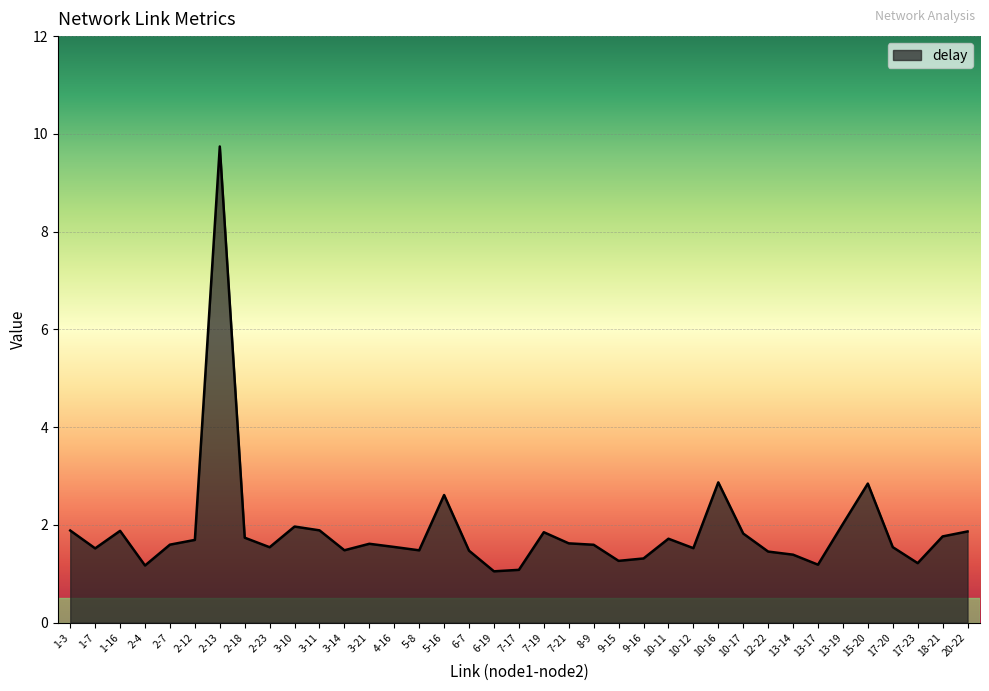

Which has a higher value, 13-19 or 2-4?

13-19